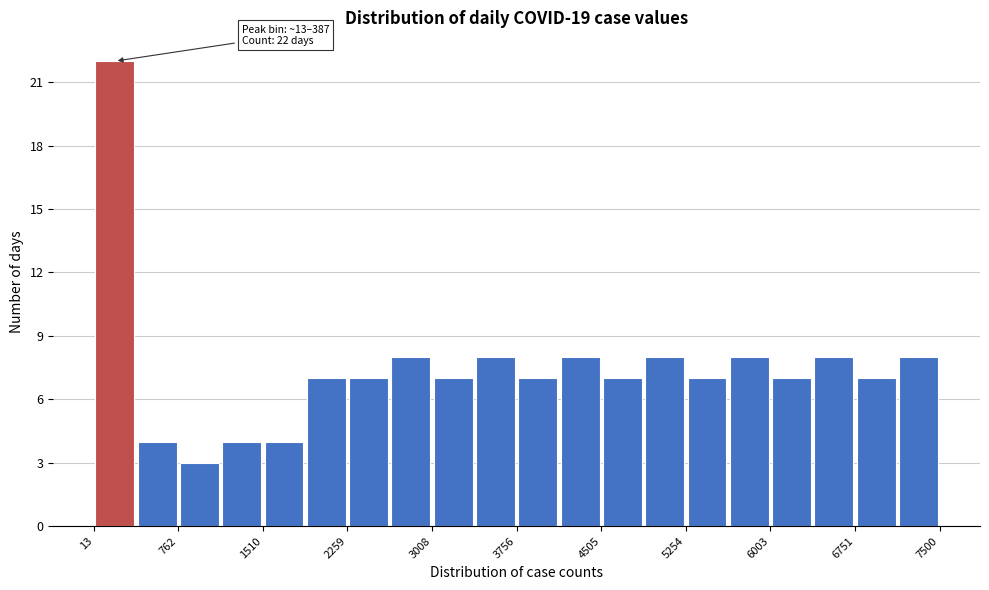

Around what value on the x-axis is the tallest bar? Give the approximate position of its centre, as read against the axis.

200